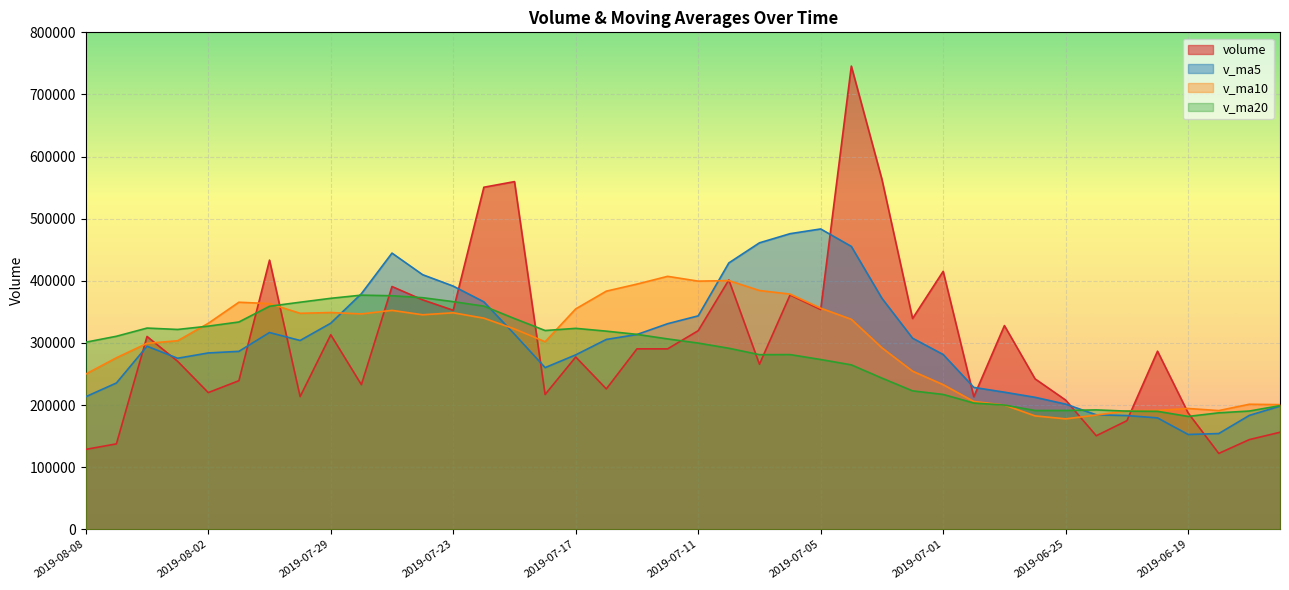

Which has a higher value, 2019-08-06 or 2019-06-14?

2019-08-06